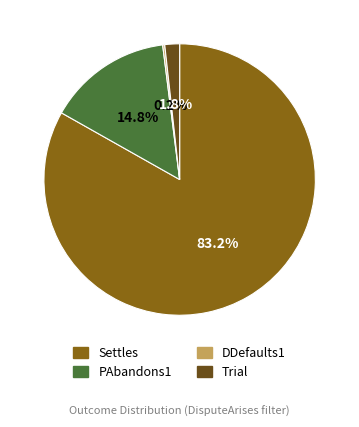

Between PAbandons1 and Settles, which is larger?

Settles